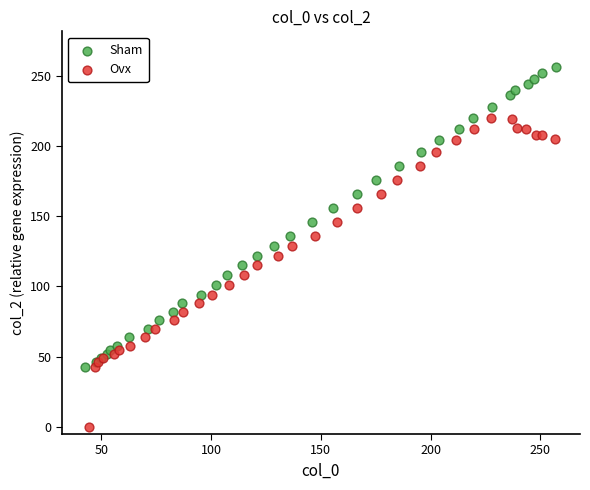

Which series contains the lowest Y value?

Ovx